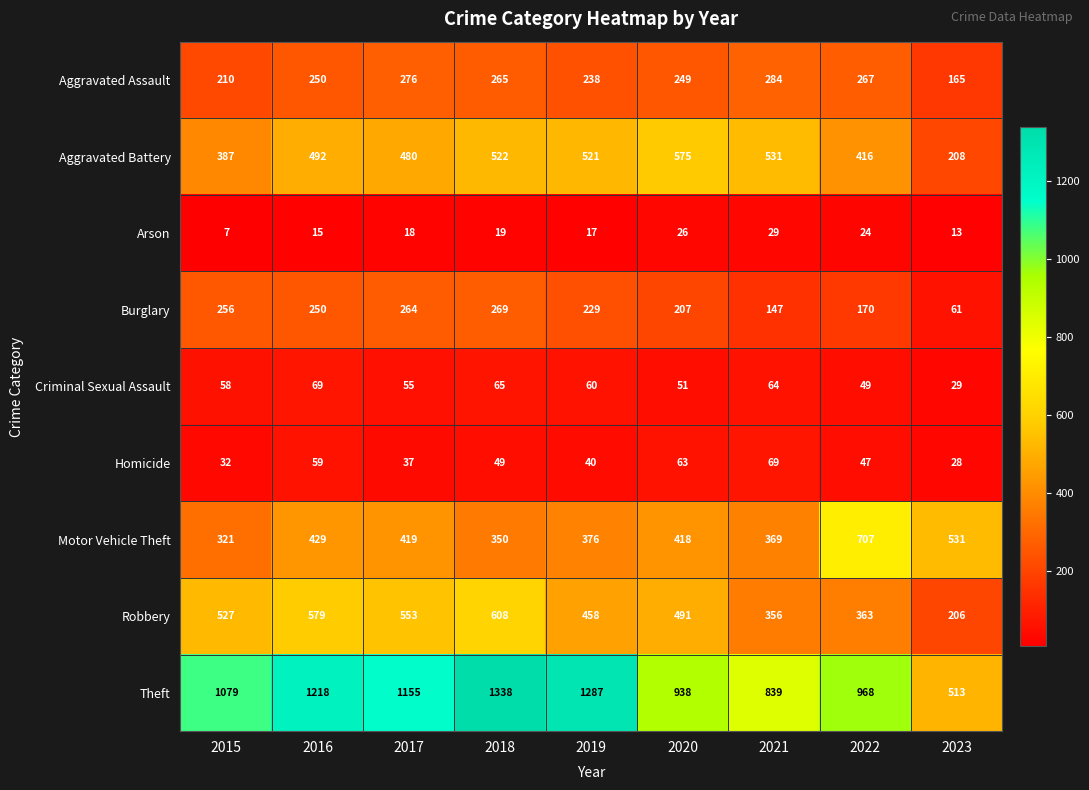

How many data points in Robbery are less than 491?

4